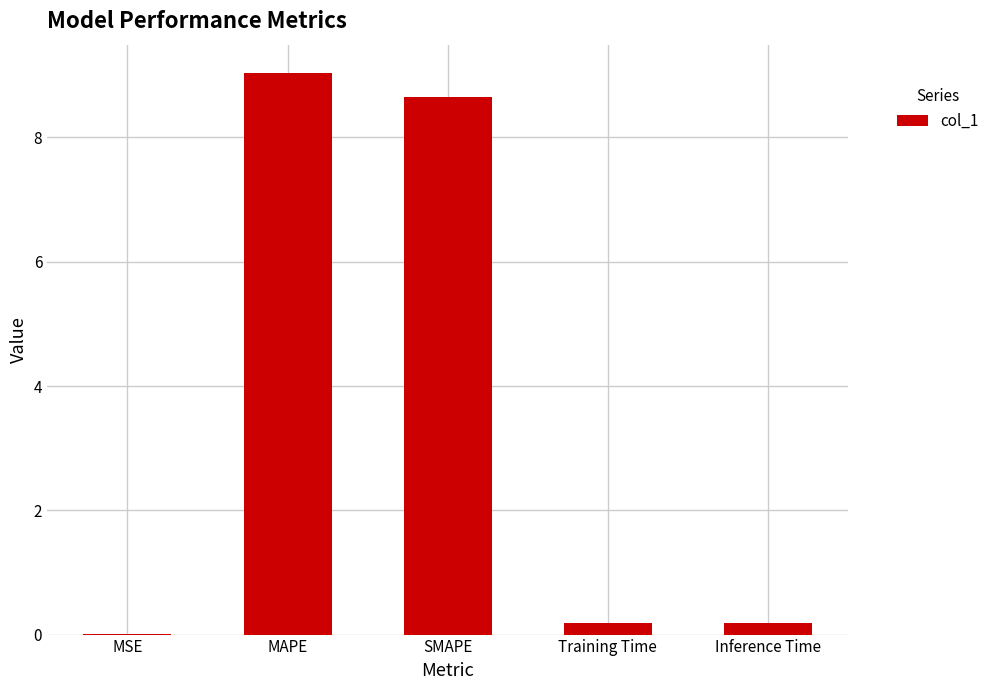

True or false: the data shows 8.7 at SMAPE.

True